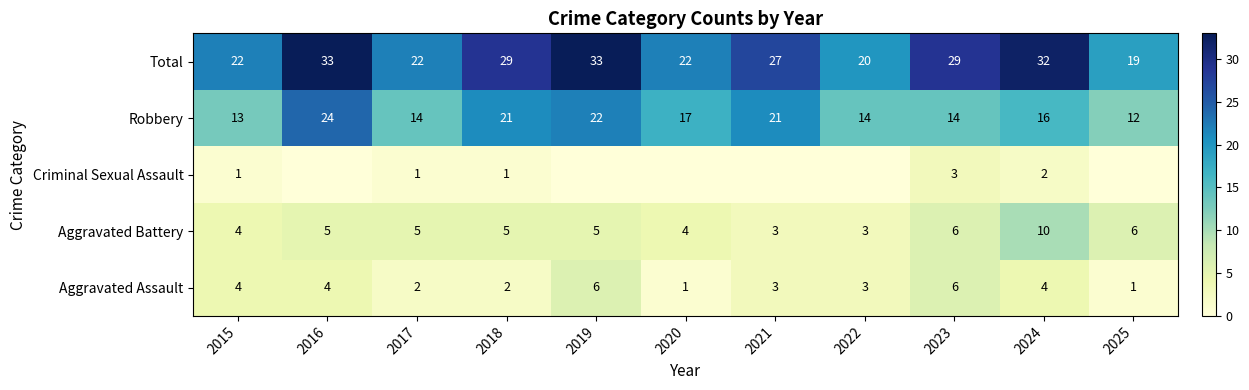

What is the sum of the Aggravated Assault values at 2016 and 2018?

6